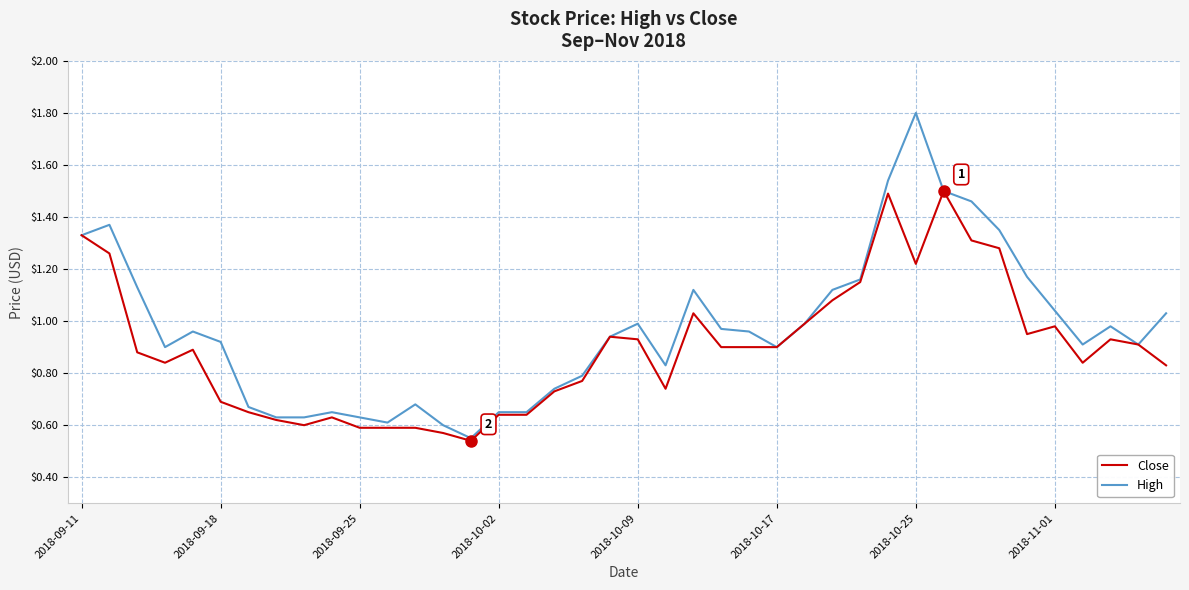

Which series has the largest range (max minus min)?

High